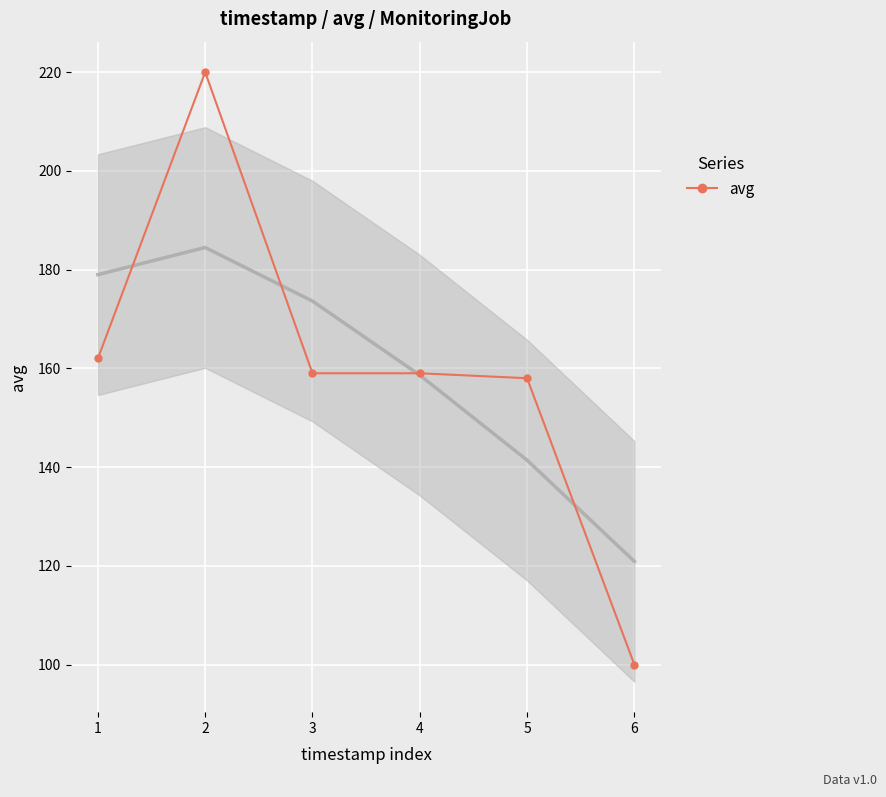

Reading left to right, extract all data points from this chart.

162	220	159	159	158	100